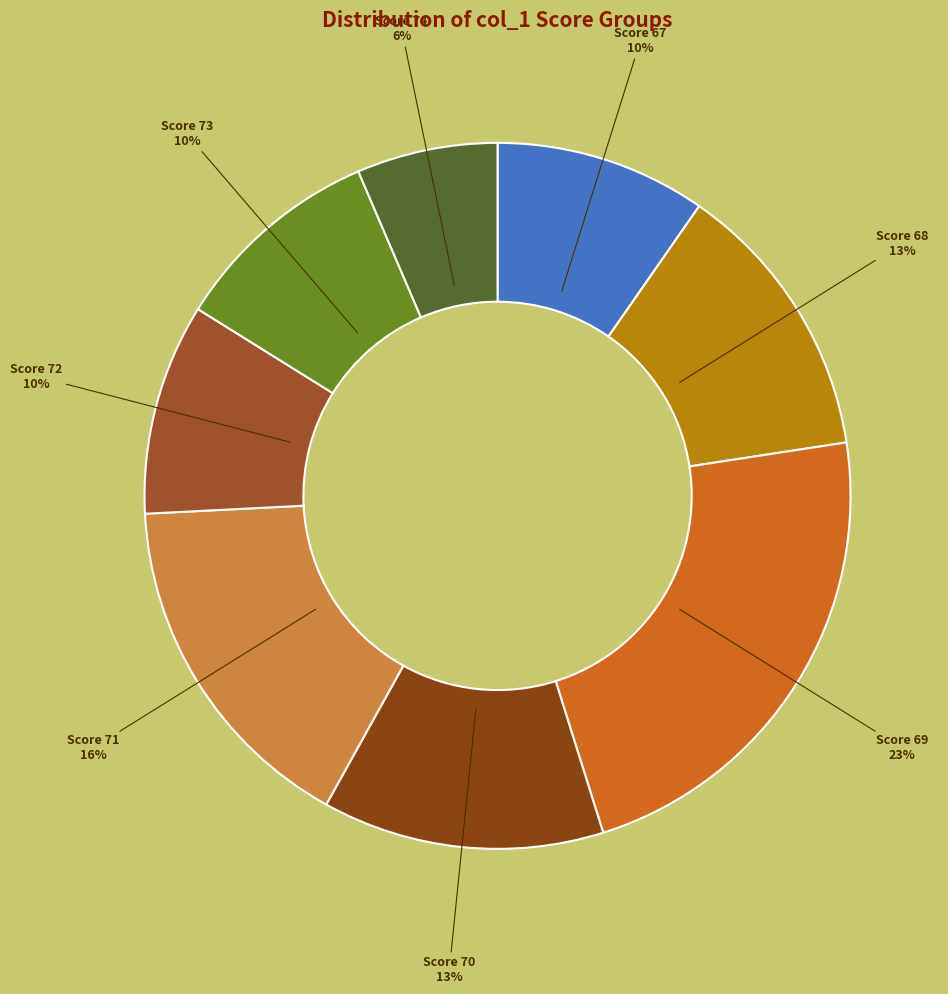

To the nearest percent, what is the average slice percentage?

12%